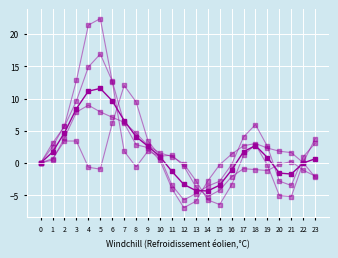

Is this an area chart (filled region under the line)?

No